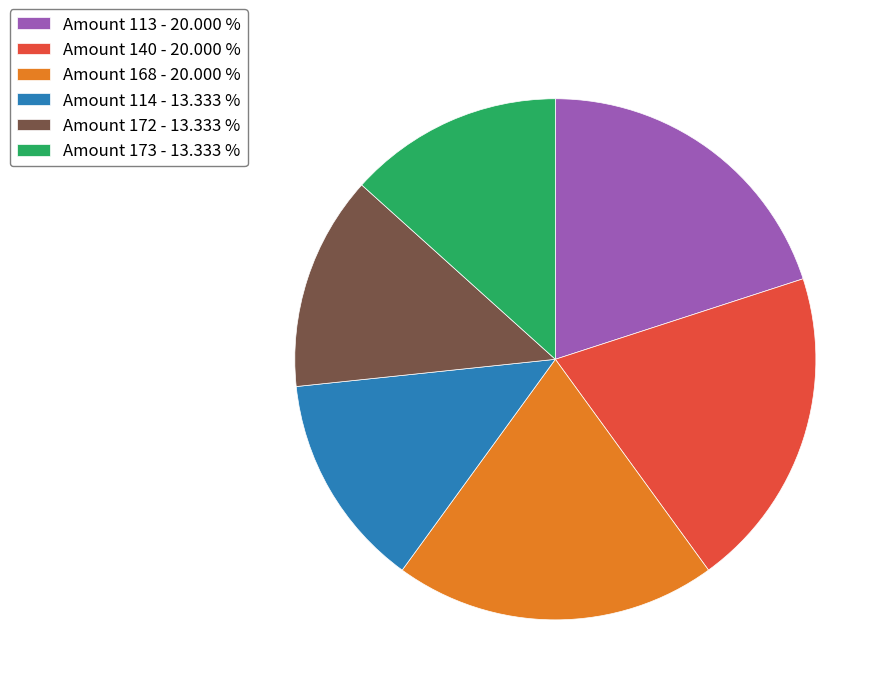

Combined, do Amount 114 - 13.333 % and Amount 168 - 20.000 % account for over 50%?

No